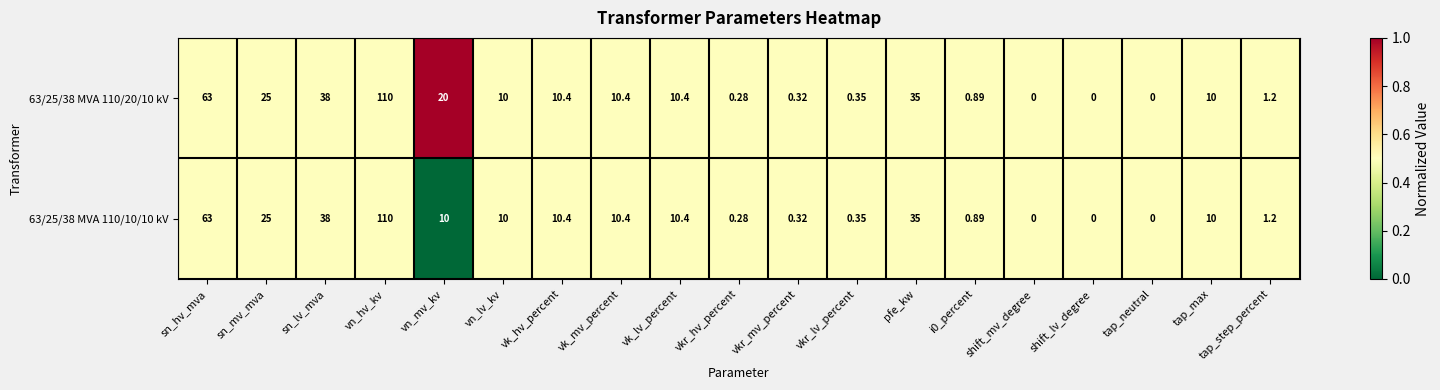

At which label is 63/25/38 MVA 110/20/10 kV closest to 55?

sn_hv_mva